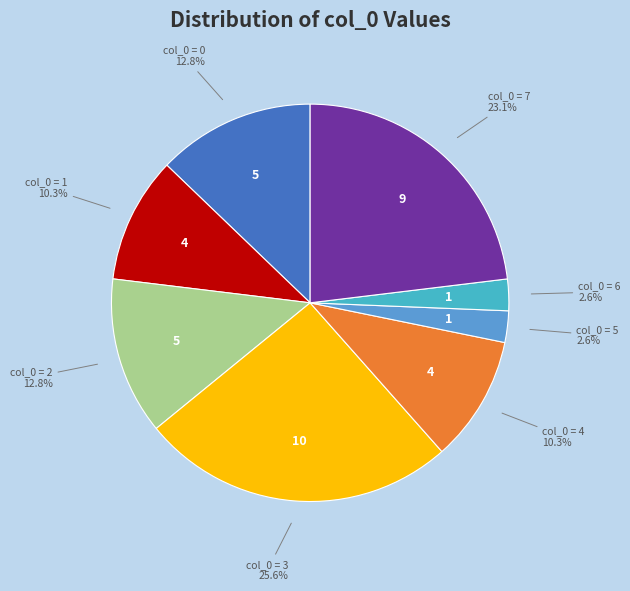

How many segments does this pie chart have?

8